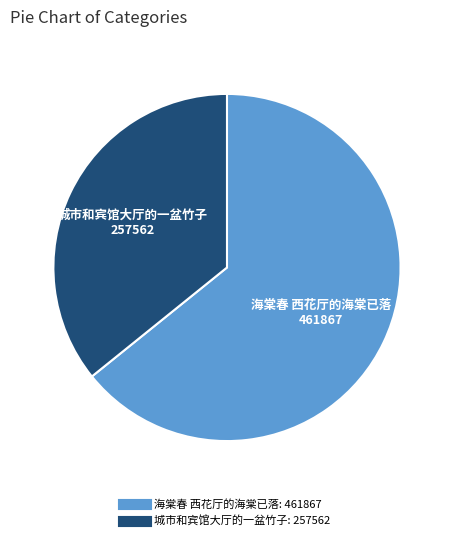

True or false: 城市和宾馆大厅的一盆竹子 accounts for 36% of the total.

True